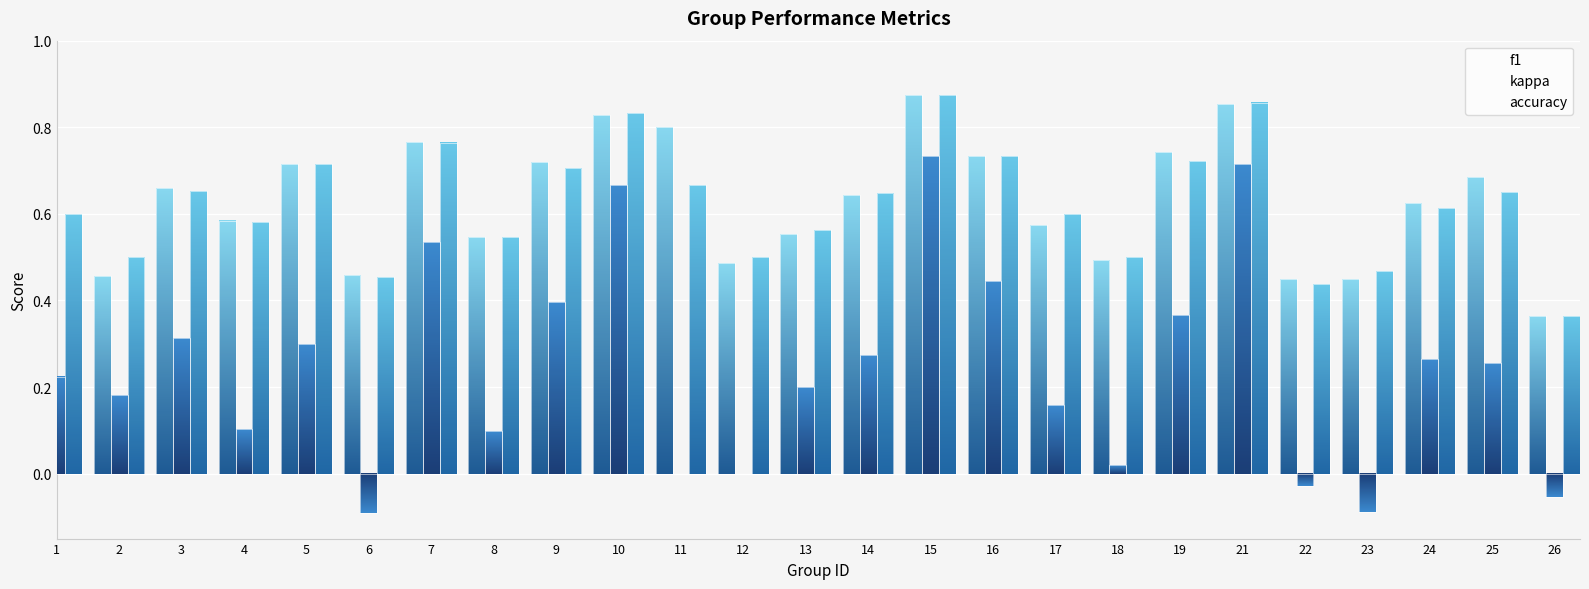

What is the difference between the highest and lowest values at 4?

0.5